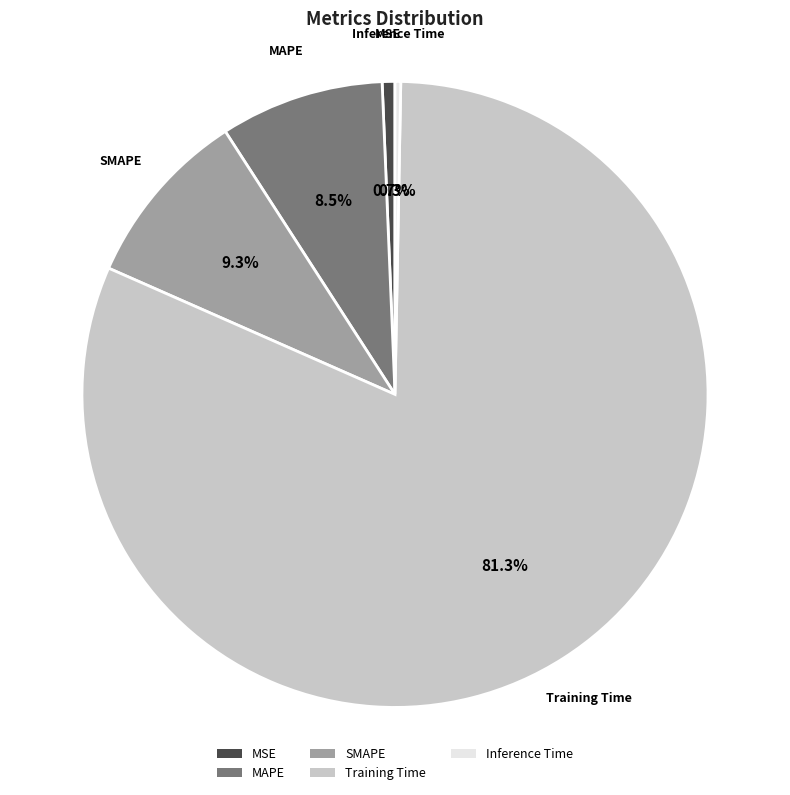

Is the sum of Training Time and SMAPE greater than half?

Yes